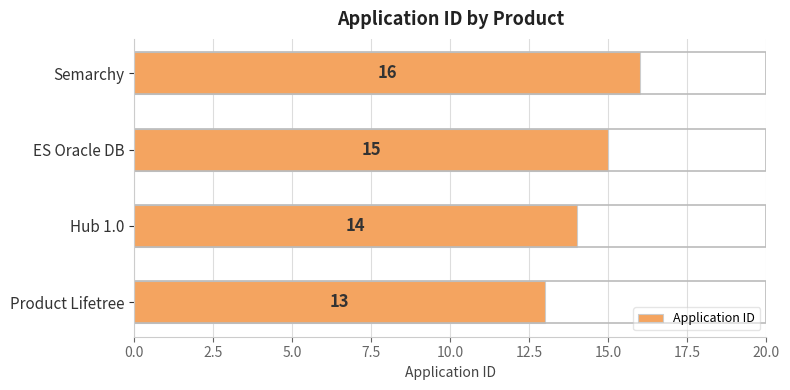

What value does the data have at Product Lifetree?

13